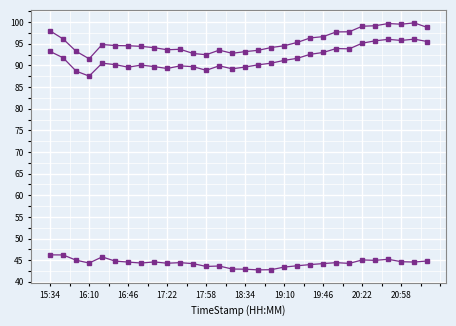

Is this an area chart (filled region under the line)?

No